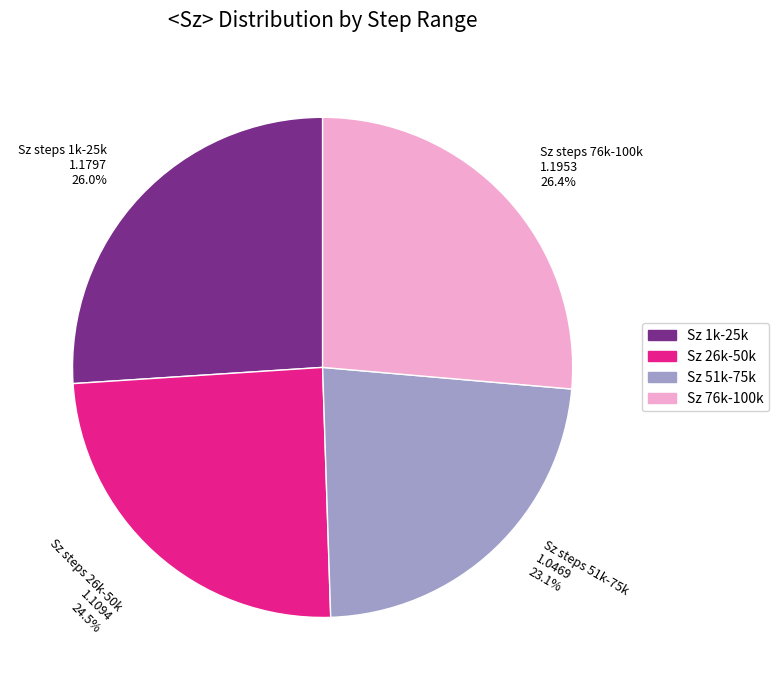

What percentage do Sz steps 76k-100k 1.1953 26.4% and Sz steps 26k-50k 1.1094 24.5% together represent?

50.9%